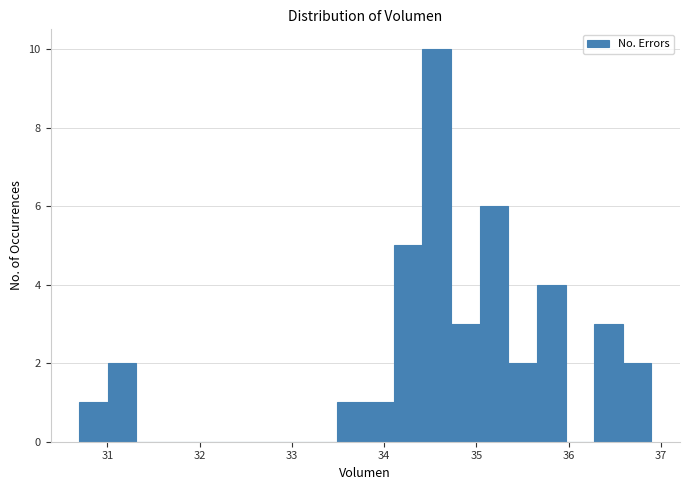

Around what value on the x-axis is the tallest bar? Give the approximate position of its centre, as read against the axis.

34.6